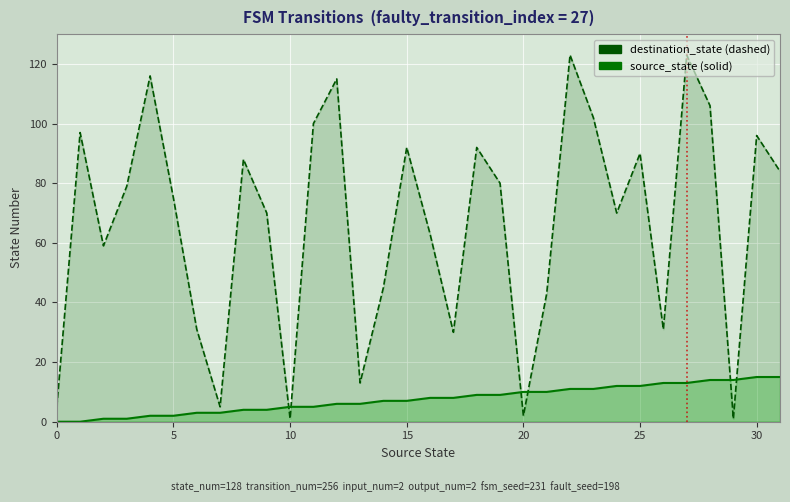

Which series ends up on top after the final intersection of destination_state and source_state?

destination_state